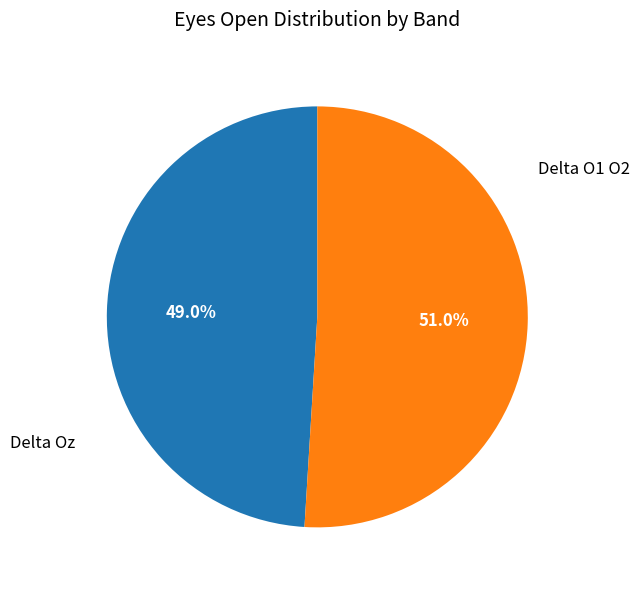

How many slices are in this pie chart?

2